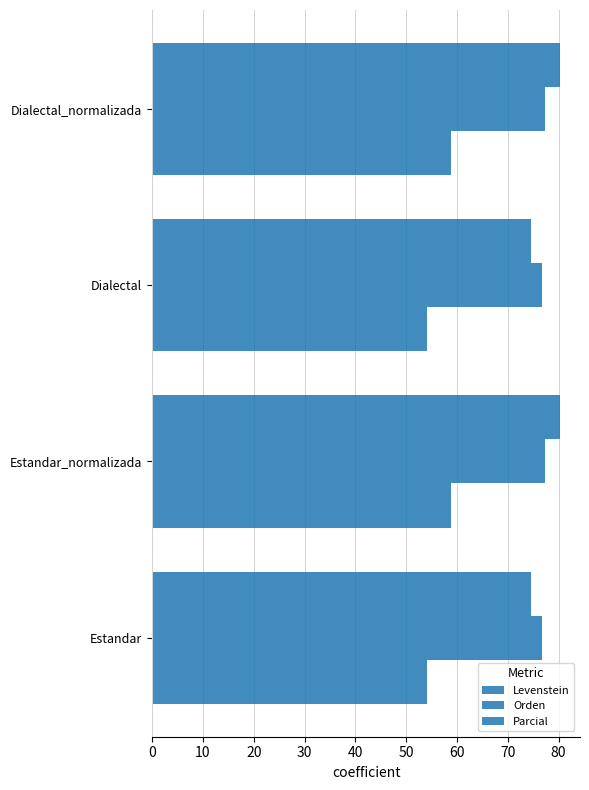

Reading right to left, what are all the values shown in this chart?

Levenstein: 58.9	54.0	58.9	54.0
Orden: 77.2	76.8	77.2	76.8
Parcial: 80.2	74.6	80.2	74.6